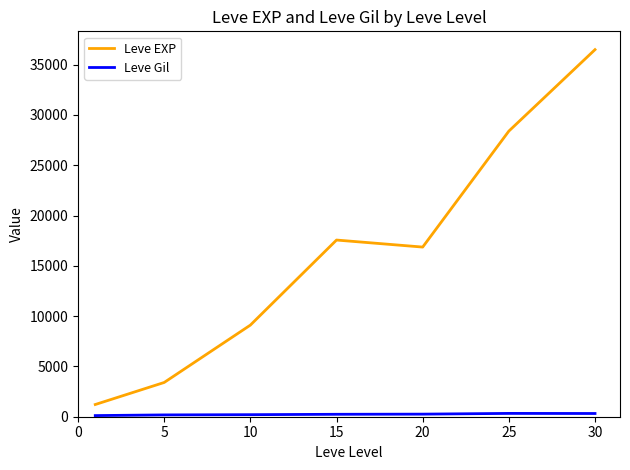

Which series has the largest total across all categories?

Leve EXP